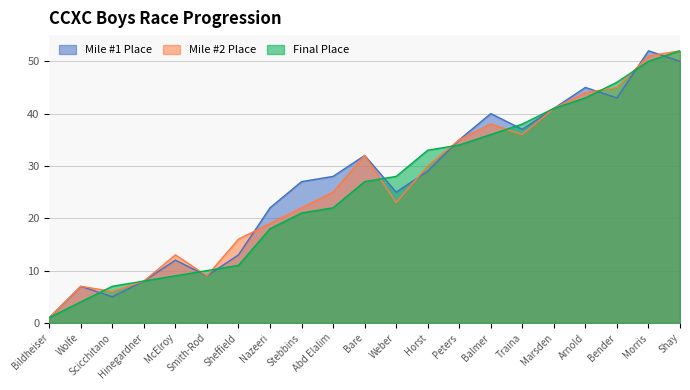

Which series ends up on top after the final intersection of Mile #1 Place and Final Place?

Final Place